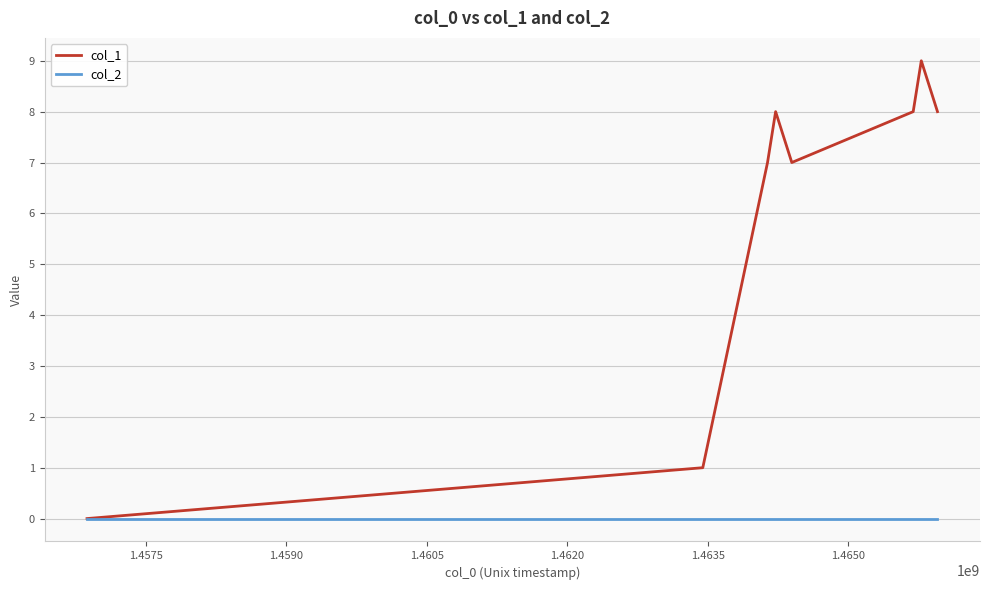

Rank the series by their maximum value, from highest to lowest.

col_1, col_2